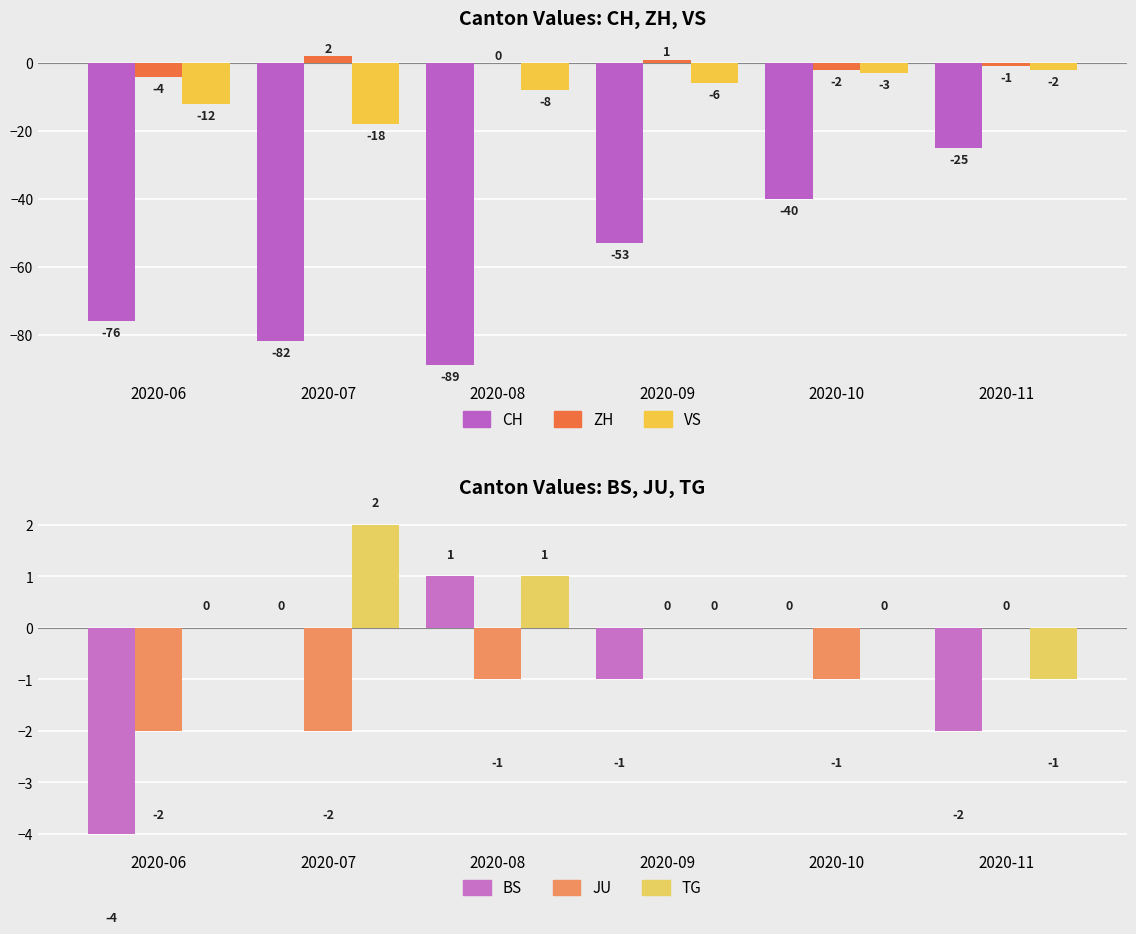

The CH series shows -13 at 2020-11. True or false?

False